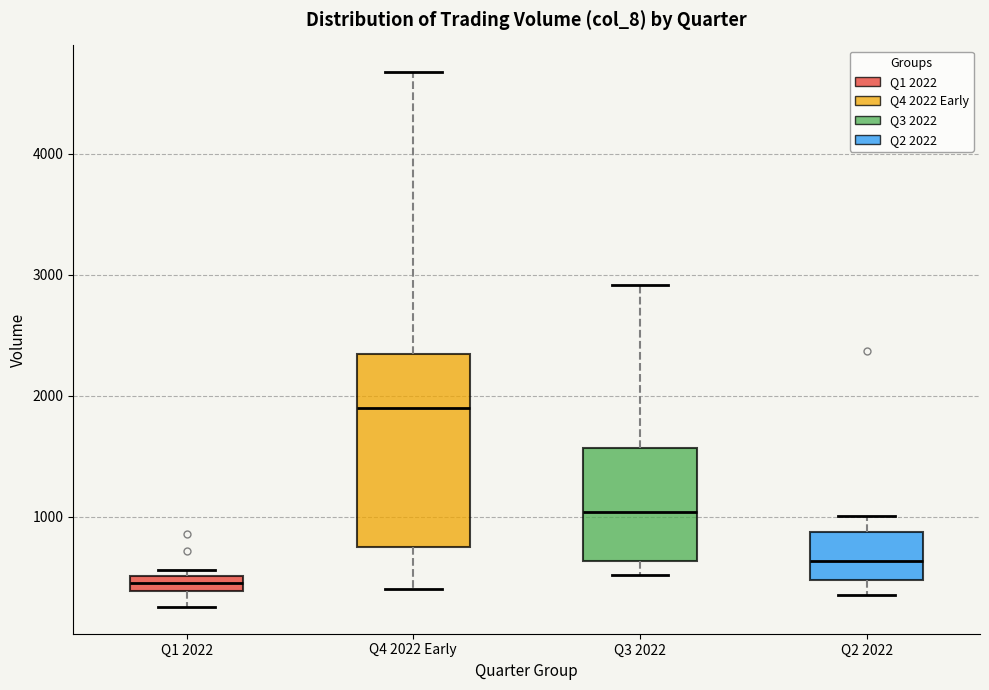

Where is the lower edge of the box for Q2 2022 on the y-axis? The values are not printed on the chart, so give them approximately, as read against the axis.

500